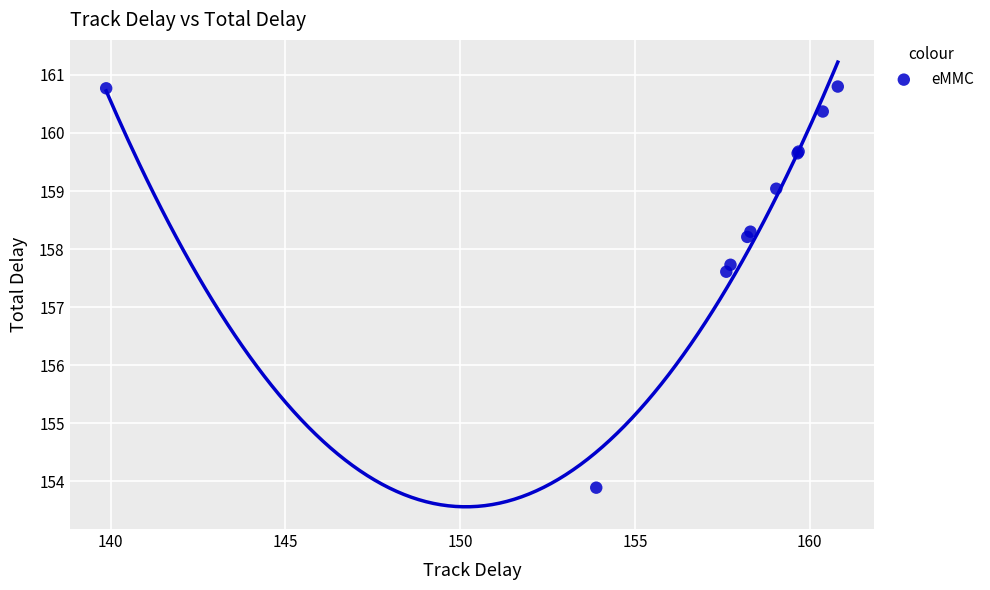

What Y value in the scatter plot is closest to 157?

157.6